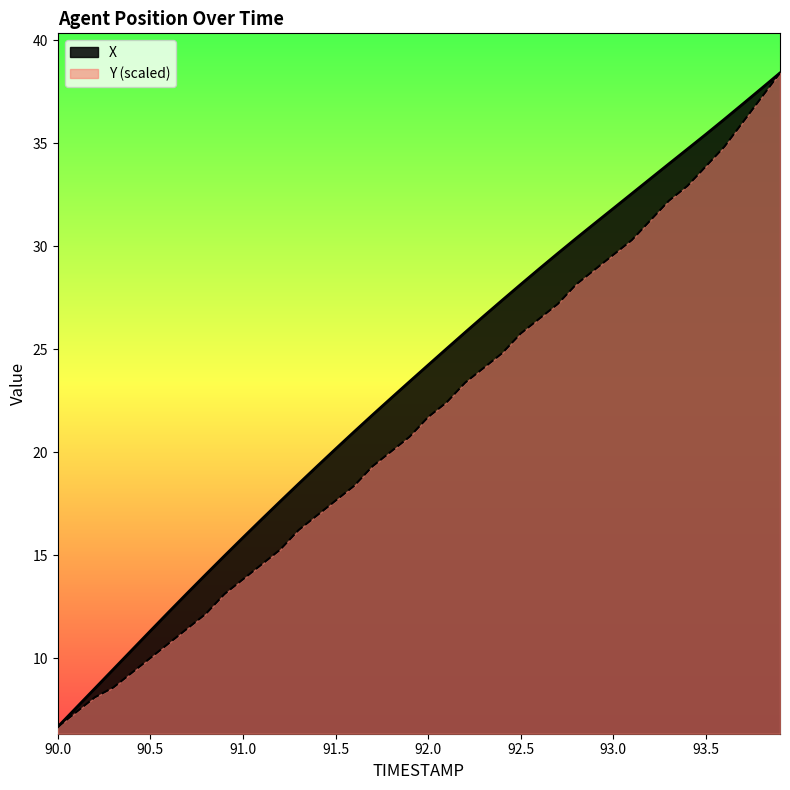

Reading left to right, transcribe all the data shown in this chart.

X: 6.7	7.6	8.5	9.5	10.4	11.3	12.3	13.2	14.1	15.0	15.9	16.7	17.6	18.5	19.3	20.2	21.0	21.8	22.6	23.4	24.2	25.0	25.8	26.6	27.4	28.1	28.9	29.7	30.4	31.1	31.8	32.6	33.3	34.0	34.7	35.4	36.2	36.9	37.7	38.4
Y: 6.7	7.4	8.1	8.6	9.3	10.0	10.7	11.4	12.2	13.1	13.8	14.6	15.3	16.2	16.9	17.7	18.4	19.3	20.0	20.8	21.7	22.4	23.4	24.1	24.8	25.8	26.5	27.2	28.2	28.9	29.6	30.3	31.3	32.2	32.9	33.9	34.8	36.0	37.2	38.4